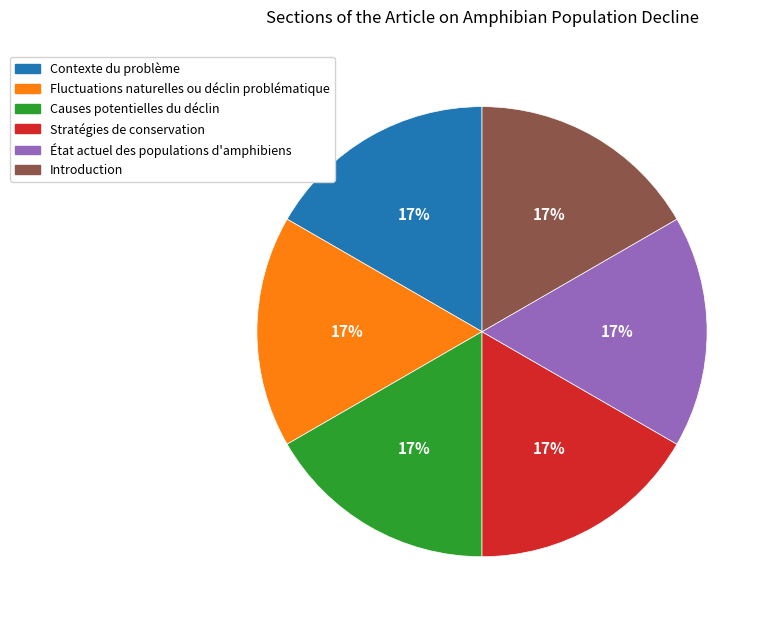

Do Introduction and Causes potentielles du déclin together represent more than half of the pie?

No